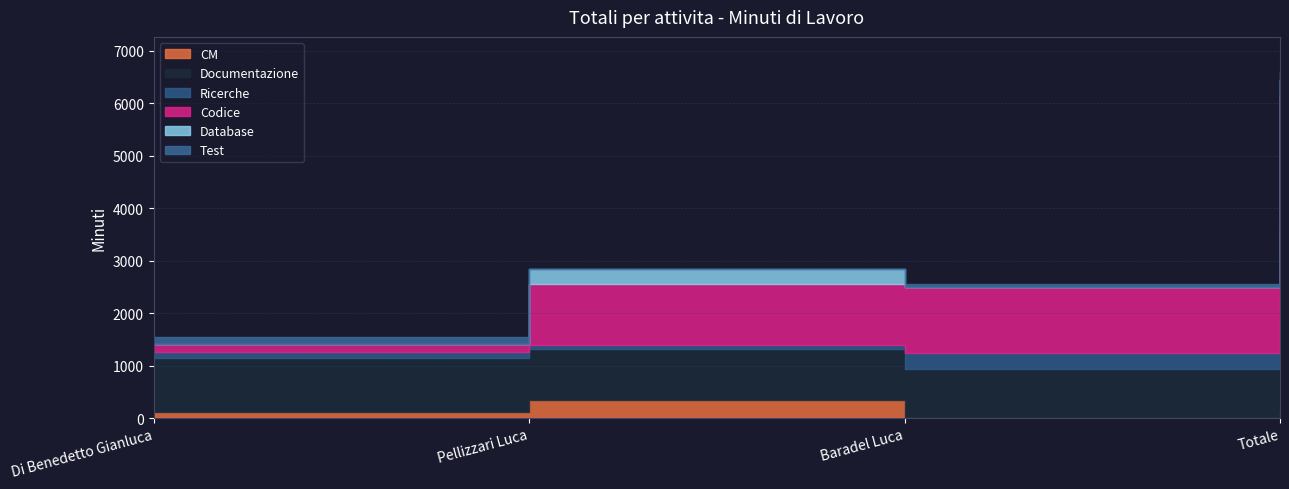

What is the highest value of the Ricerche series?

510